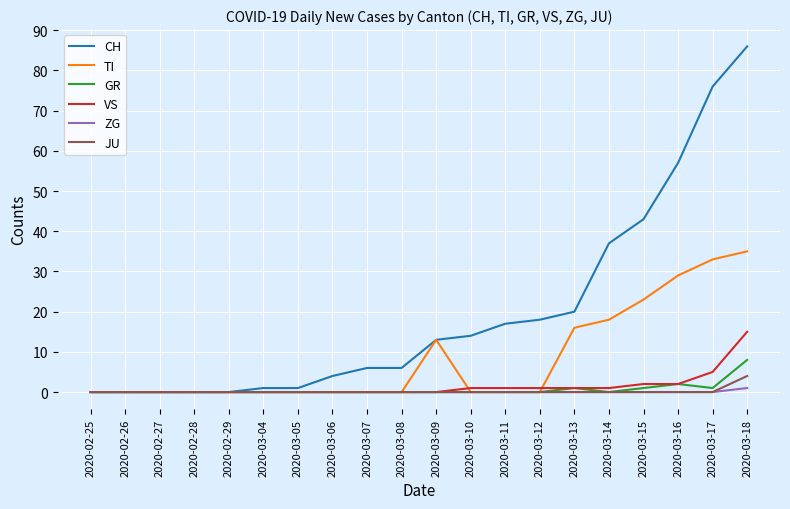

Reading right to left, transcribe all the data shown in this chart.

CH: 2020-03-18=86	2020-03-17=76	2020-03-16=57	2020-03-15=43	2020-03-14=37	2020-03-13=20	2020-03-12=18	2020-03-11=17	2020-03-10=14	2020-03-09=13	2020-03-08=6	2020-03-07=6	2020-03-06=4	2020-03-05=1	2020-03-04=1	2020-02-29=0	2020-02-28=0	2020-02-27=0	2020-02-26=0	2020-02-25=0
TI: 2020-03-18=35	2020-03-17=33	2020-03-16=29	2020-03-15=23	2020-03-14=18	2020-03-13=16	2020-03-12=0	2020-03-11=0	2020-03-10=0	2020-03-09=13	2020-03-08=0	2020-03-07=0	2020-03-06=0	2020-03-05=0	2020-03-04=0	2020-02-29=0	2020-02-28=0	2020-02-27=0	2020-02-26=0	2020-02-25=0
GR: 2020-03-18=8	2020-03-17=1	2020-03-16=2	2020-03-15=1	2020-03-14=0	2020-03-13=1	2020-03-12=0	2020-03-11=0	2020-03-10=0	2020-03-09=0	2020-03-08=0	2020-03-07=0	2020-03-06=0	2020-03-05=0	2020-03-04=0	2020-02-29=0	2020-02-28=0	2020-02-27=0	2020-02-26=0	2020-02-25=0
VS: 2020-03-18=15	2020-03-17=5	2020-03-16=2	2020-03-15=2	2020-03-14=1	2020-03-13=1	2020-03-12=1	2020-03-11=1	2020-03-10=1	2020-03-09=0	2020-03-08=0	2020-03-07=0	2020-03-06=0	2020-03-05=0	2020-03-04=0	2020-02-29=0	2020-02-28=0	2020-02-27=0	2020-02-26=0	2020-02-25=0
ZG: 2020-03-18=1	2020-03-17=0	2020-03-16=0	2020-03-15=0	2020-03-14=0	2020-03-13=0	2020-03-12=0	2020-03-11=0	2020-03-10=0	2020-03-09=0	2020-03-08=0	2020-03-07=0	2020-03-06=0	2020-03-05=0	2020-03-04=0	2020-02-29=0	2020-02-28=0	2020-02-27=0	2020-02-26=0	2020-02-25=0
JU: 2020-03-18=4	2020-03-17=0	2020-03-16=0	2020-03-15=0	2020-03-14=0	2020-03-13=0	2020-03-12=0	2020-03-11=0	2020-03-10=0	2020-03-09=0	2020-03-08=0	2020-03-07=0	2020-03-06=0	2020-03-05=0	2020-03-04=0	2020-02-29=0	2020-02-28=0	2020-02-27=0	2020-02-26=0	2020-02-25=0